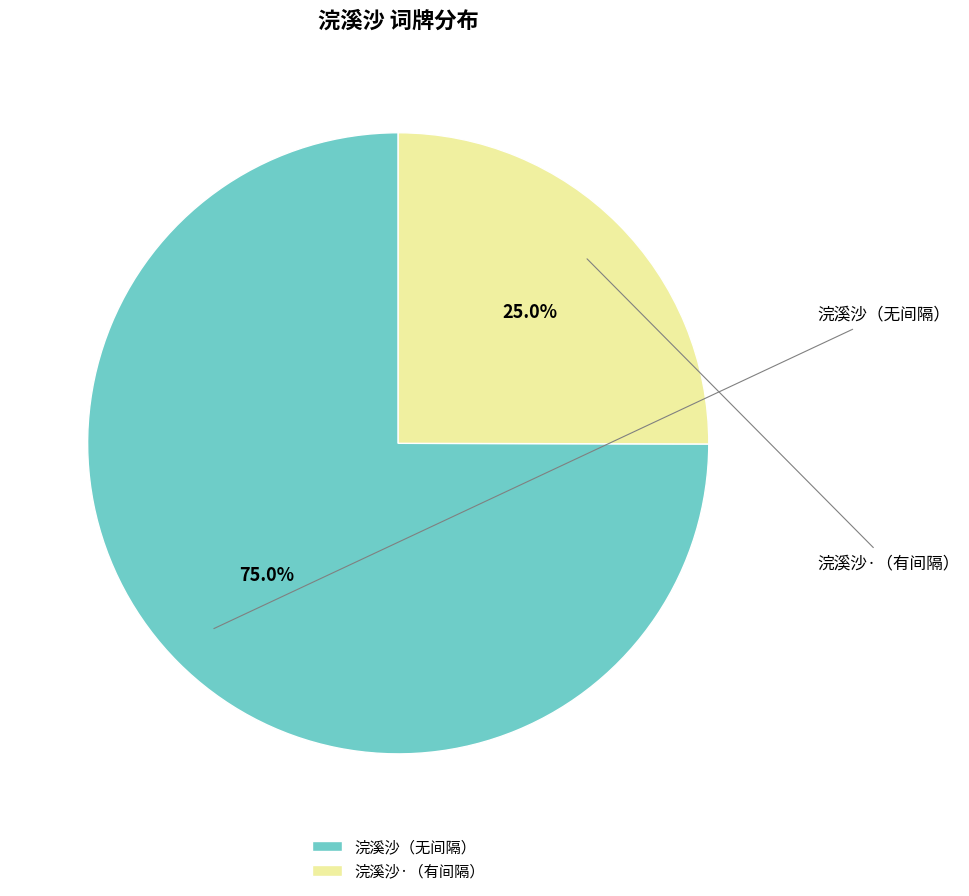

What percentage do 浣溪沙（无间隔） and 浣溪沙·（有间隔） together represent?

100.0%